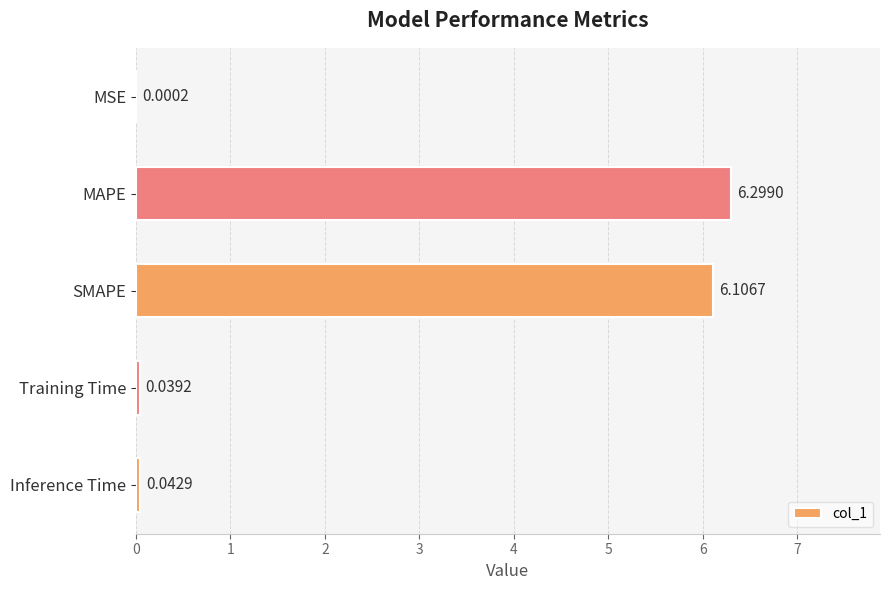

What is the sum of all values?

12.5